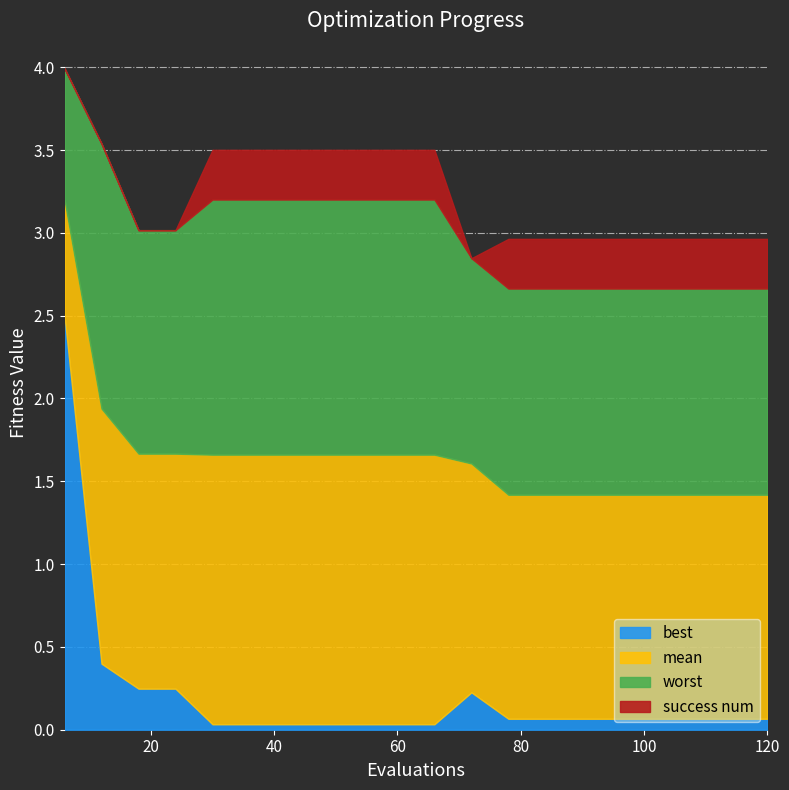

Which series has the largest range (max minus min)?

best